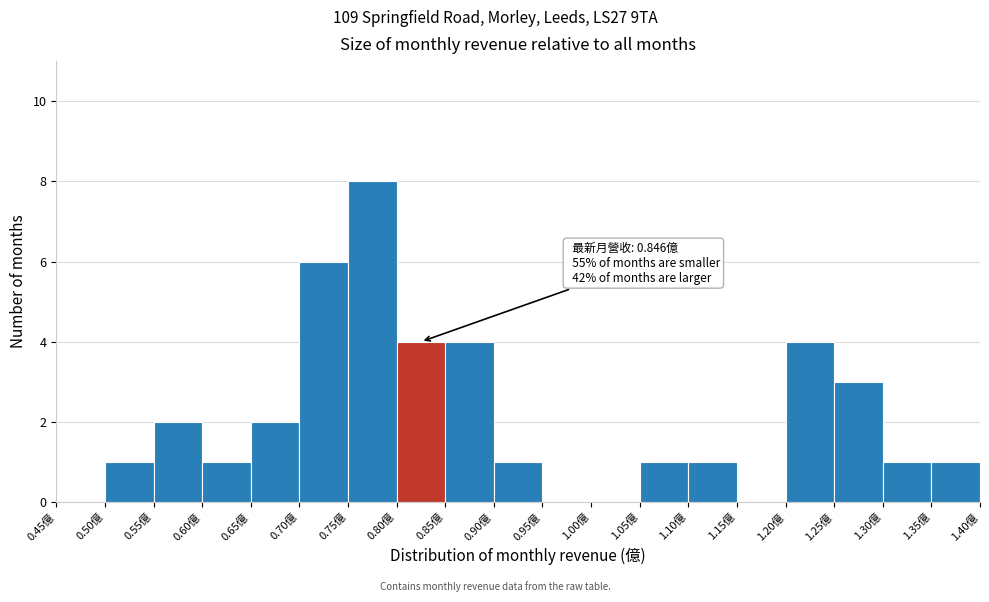

Over which range of the x-axis is the bar tallest?

0.75 to 0.80